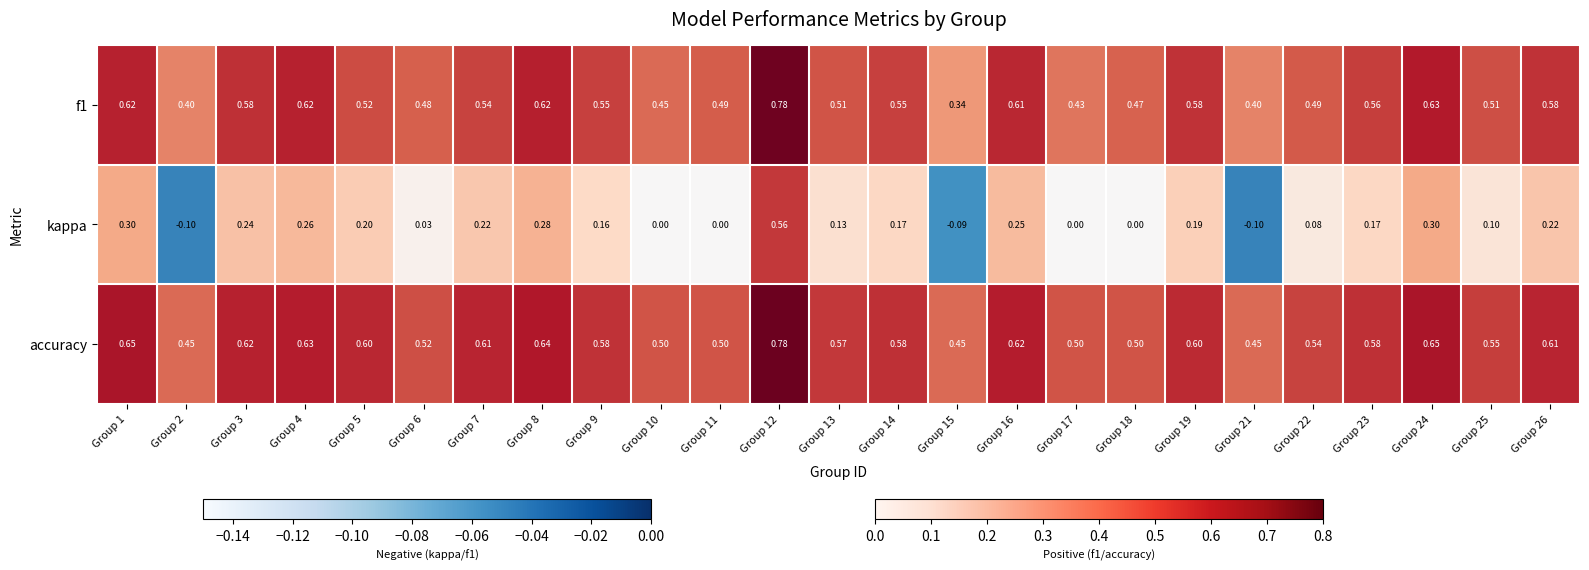

Between Group 3 and Group 22, which series saw the biggest shift?

kappa